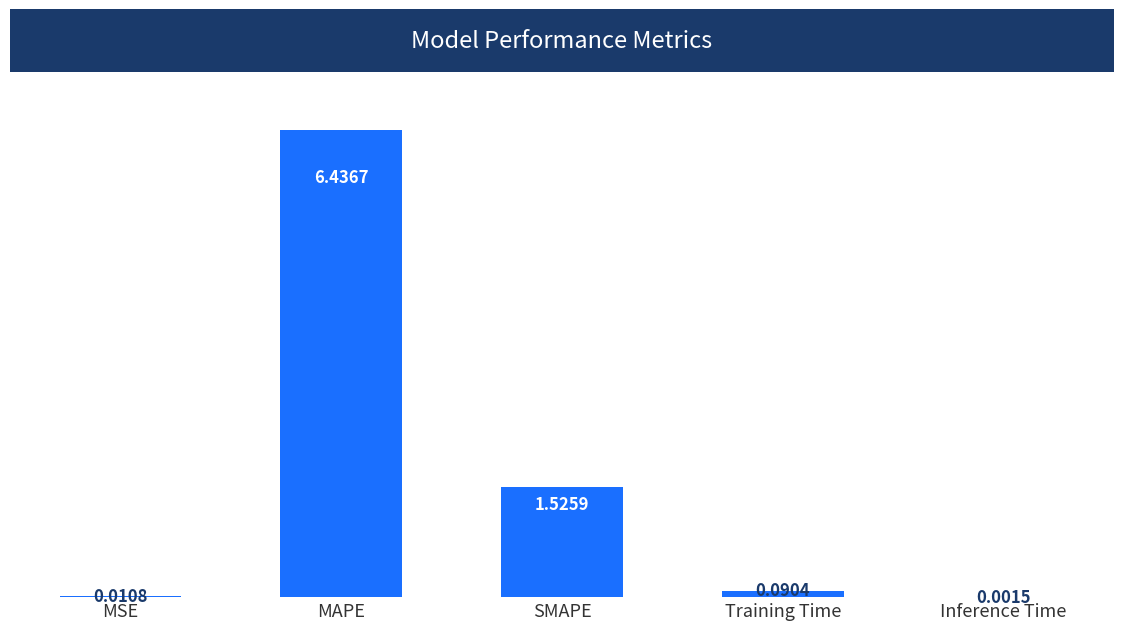

What is the sum of all values?

8.1